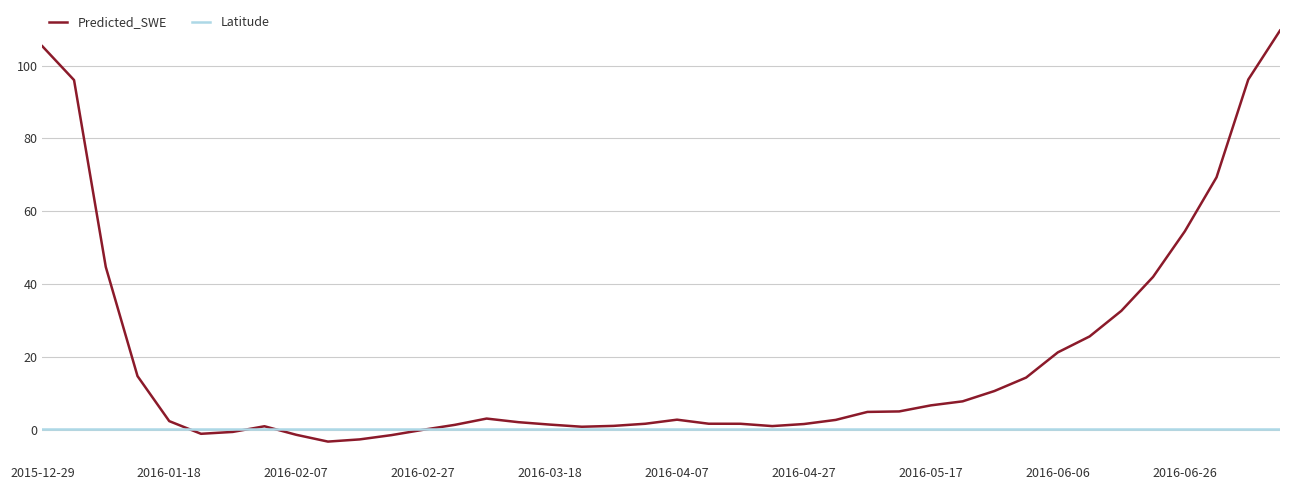

What is the maximum value for Predicted_SWE?

109.6